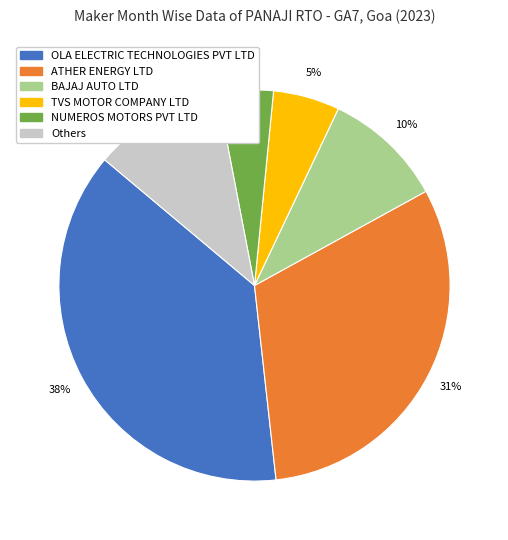

Which slice is the largest?

OLA ELECTRIC TECHNOLOGIES PVT LTD